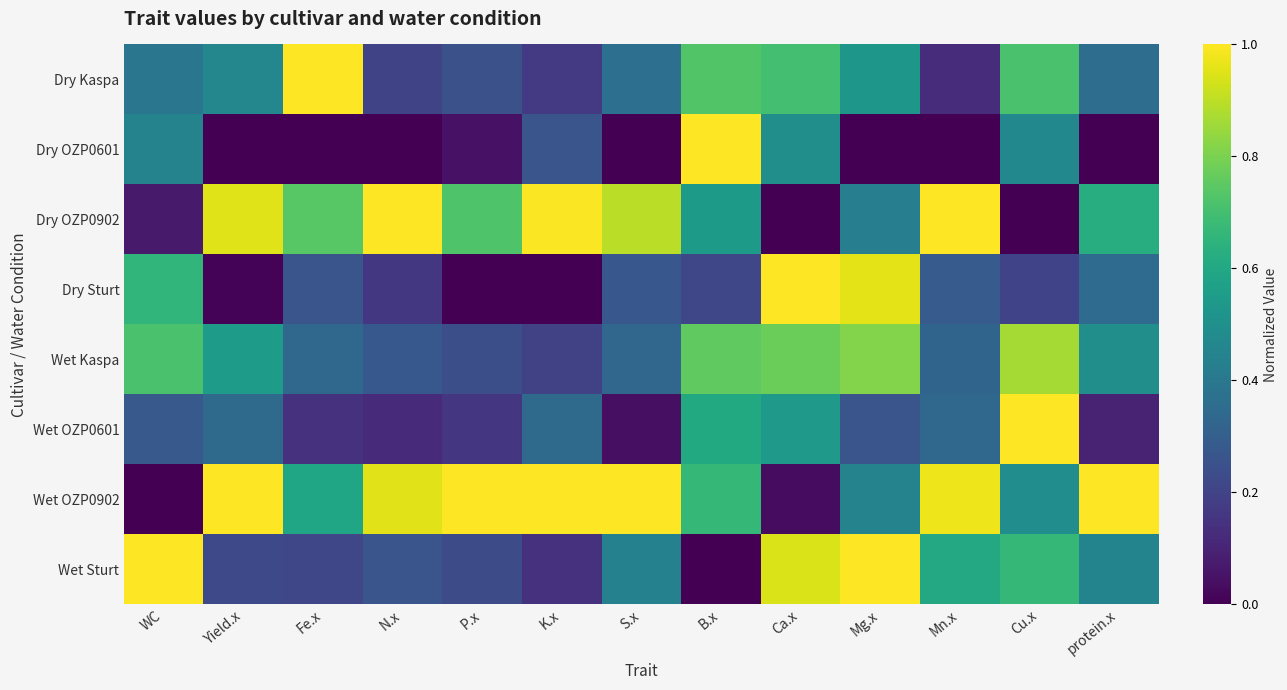

At how many categories does at least one series exceed 0?

13